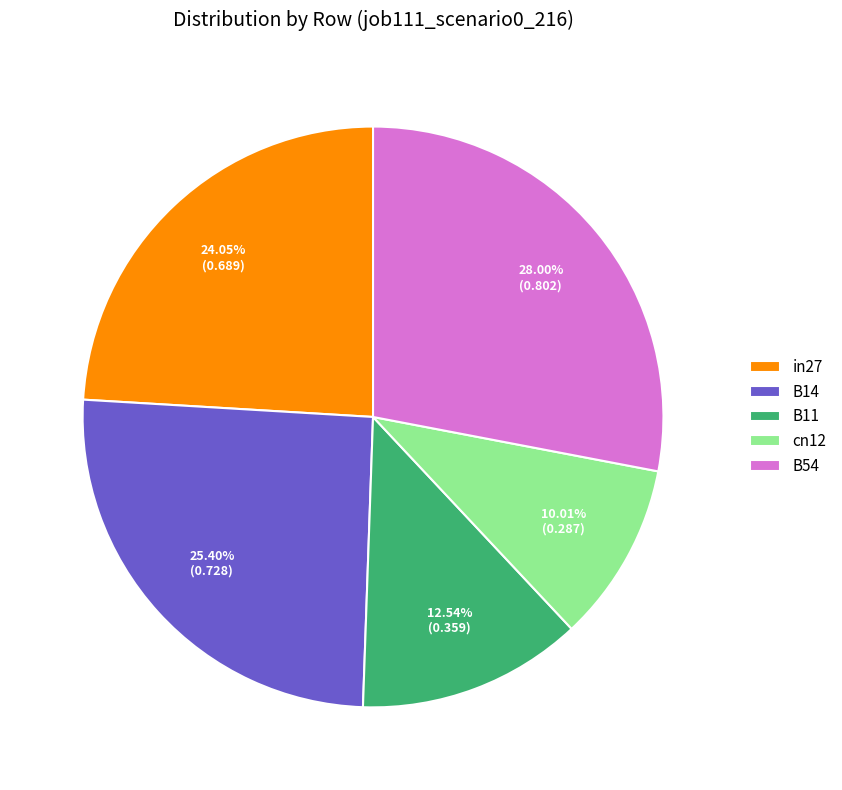

Rank the categories by value from highest to lowest.

B54, B14, in27, B11, cn12